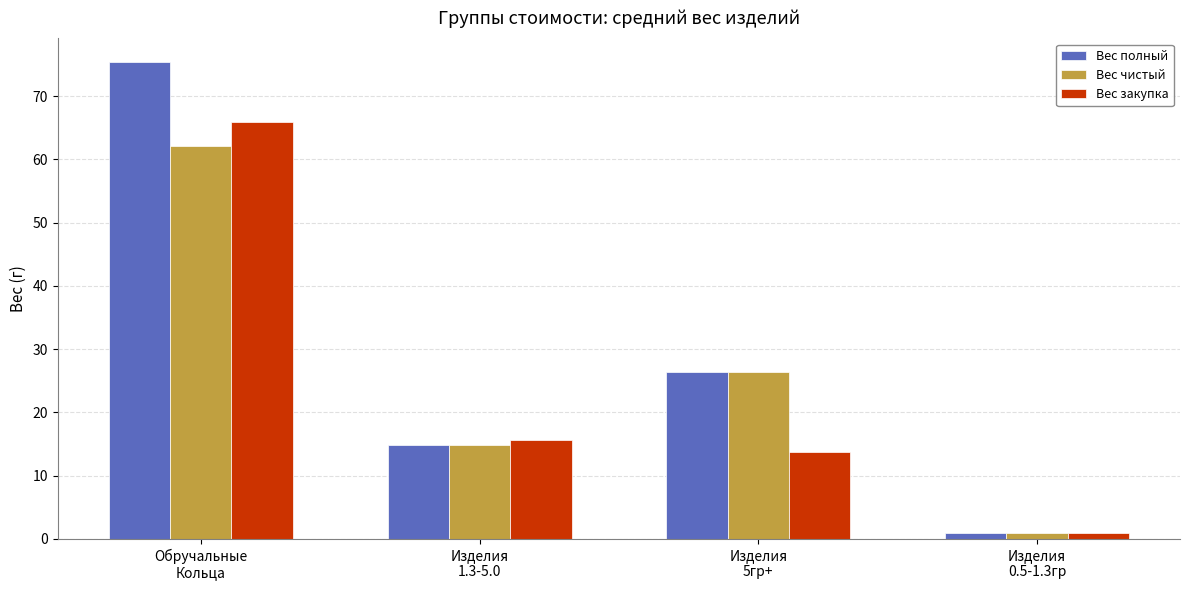

Reading left to right, transcribe all the data shown in this chart.

Вес полный: Обручальные
Кольца=75.4	Изделия
1.3-5.0=14.8	Изделия
5гр+=26.4	Изделия
0.5-1.3гр=0.9
Вес чистый: Обручальные
Кольца=62.2	Изделия
1.3-5.0=14.8	Изделия
5гр+=26.4	Изделия
0.5-1.3гр=0.9
Вес закупка: Обручальные
Кольца=65.8	Изделия
1.3-5.0=15.6	Изделия
5гр+=13.7	Изделия
0.5-1.3гр=0.9